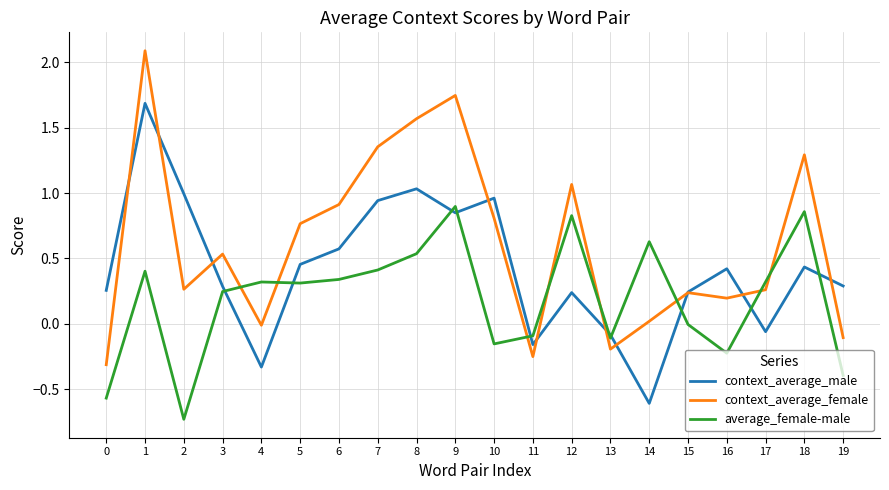

At which category does context_average_male reach its first local valley?

4